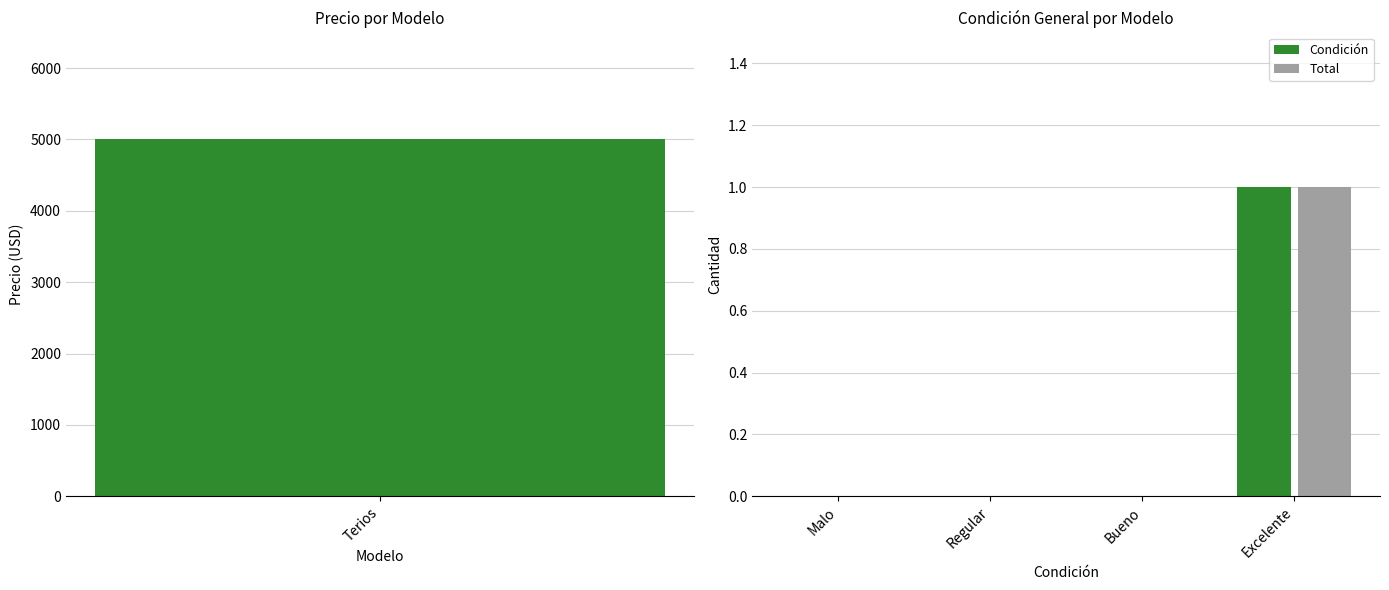

What value does the Condición series have at Excelente?

1